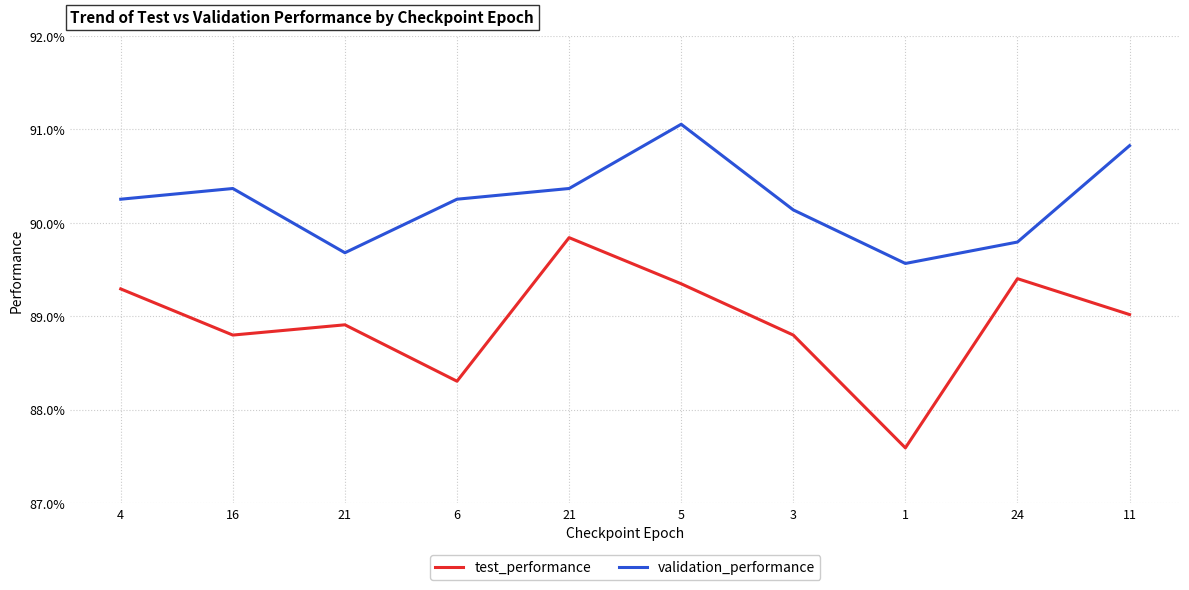

What is the label of the 1st point from the right?

11